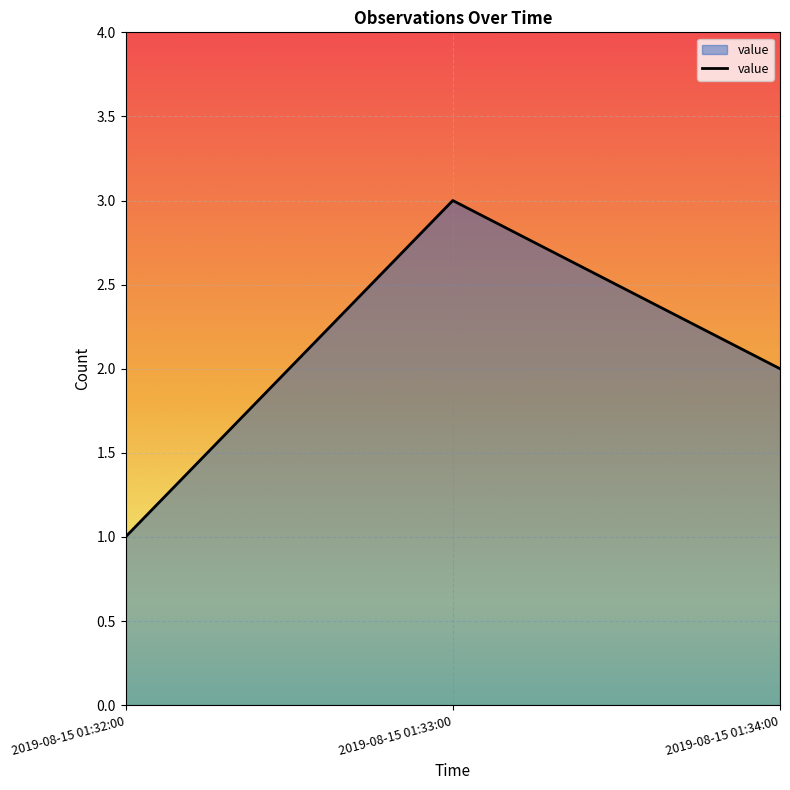

Where is the data nearest to the value 2?

2019-08-15 01:34:00